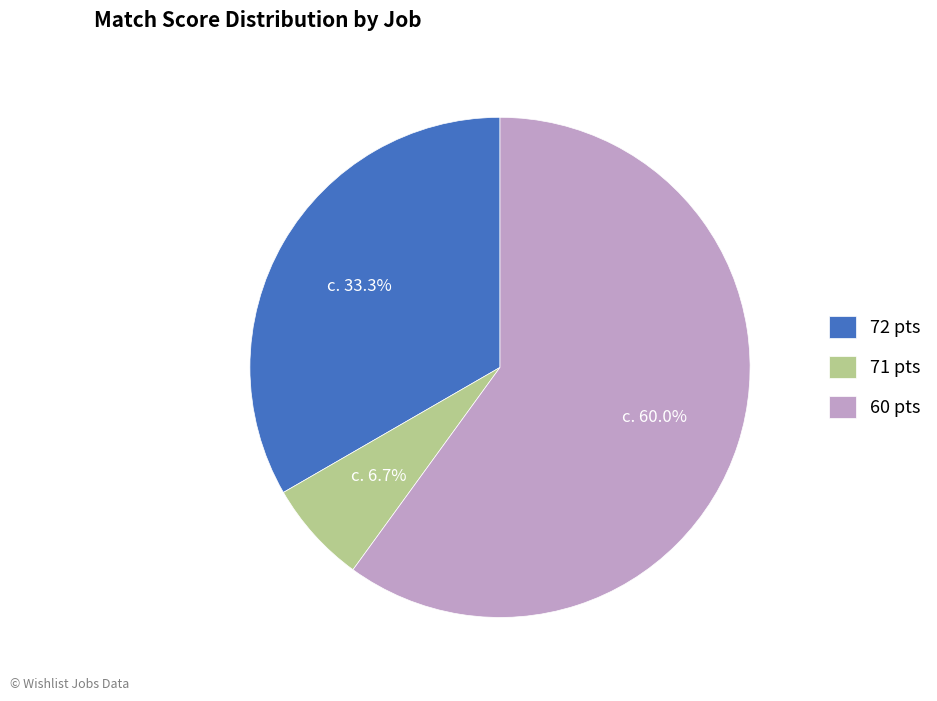

Count the number of slices in the pie.

3